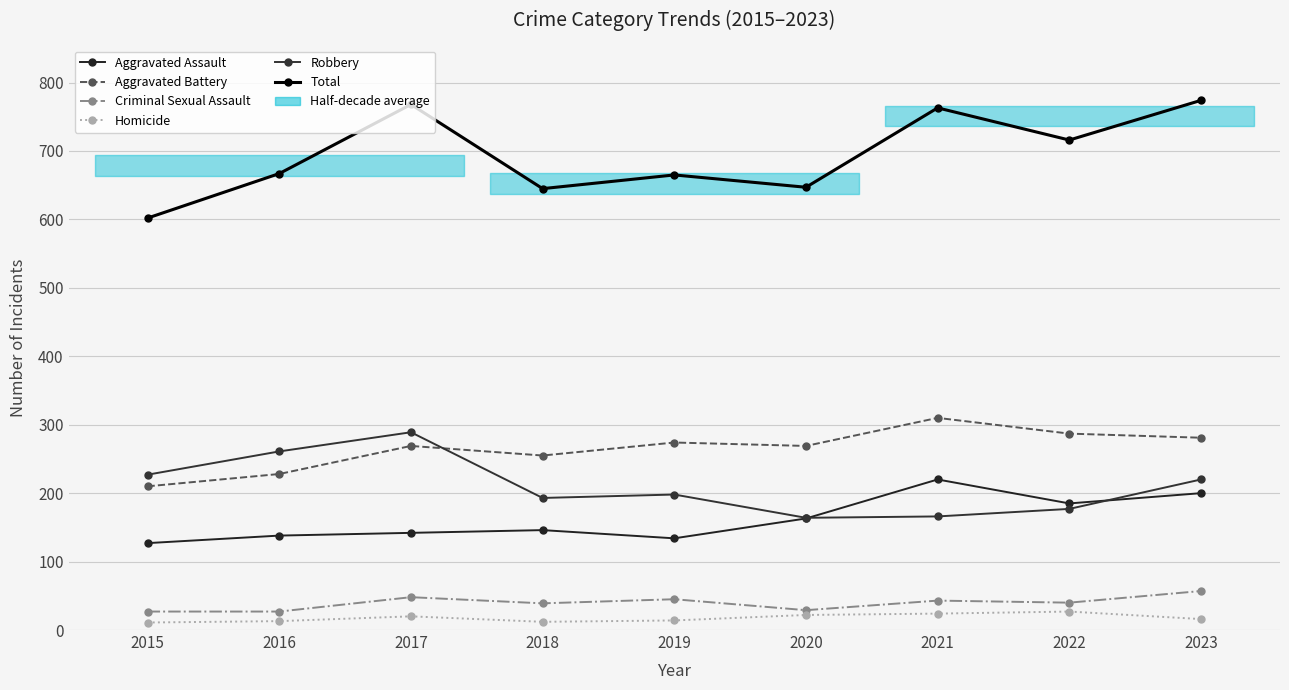

What is the total value across all series at 2022?

1432